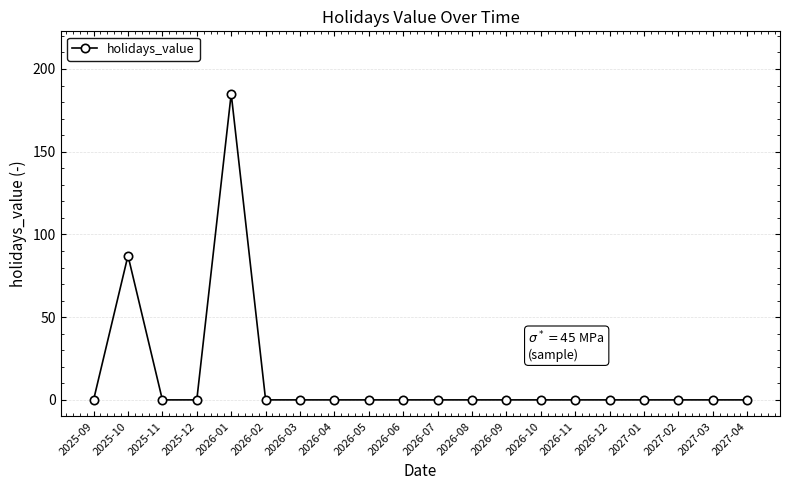

At which category does the data reach its first local peak?

2025-10